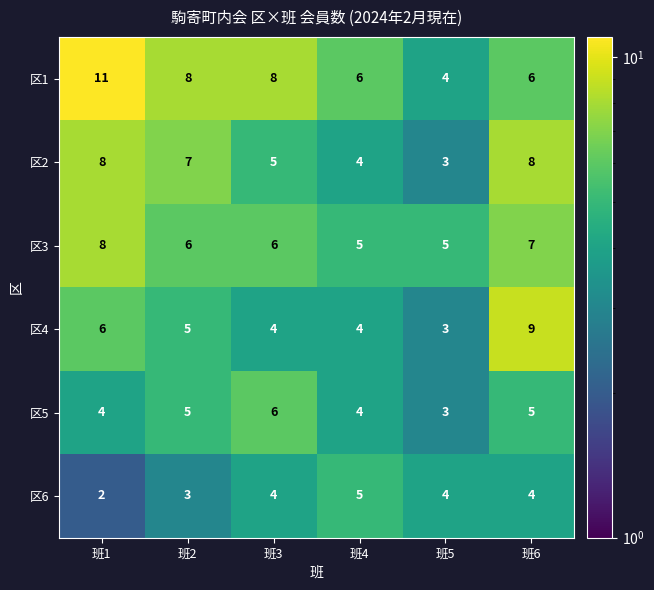

Is it true that 区1 equals 4 at 班5?

True